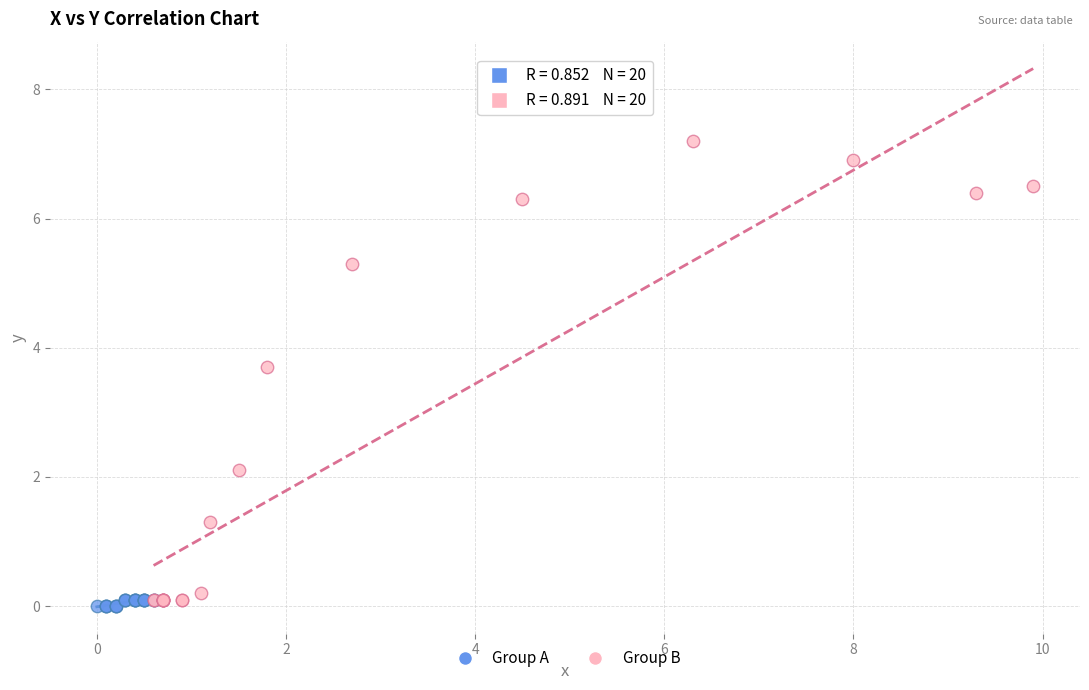

Which series has the widest spread of Y values?

Group B